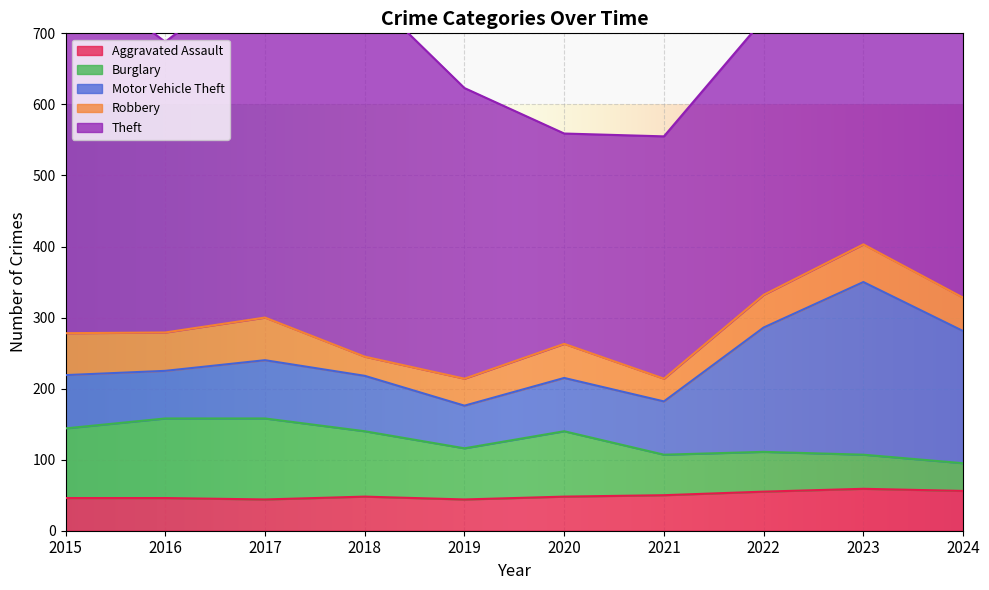

What is the difference between the Robbery values at 2015 and 2023?

6